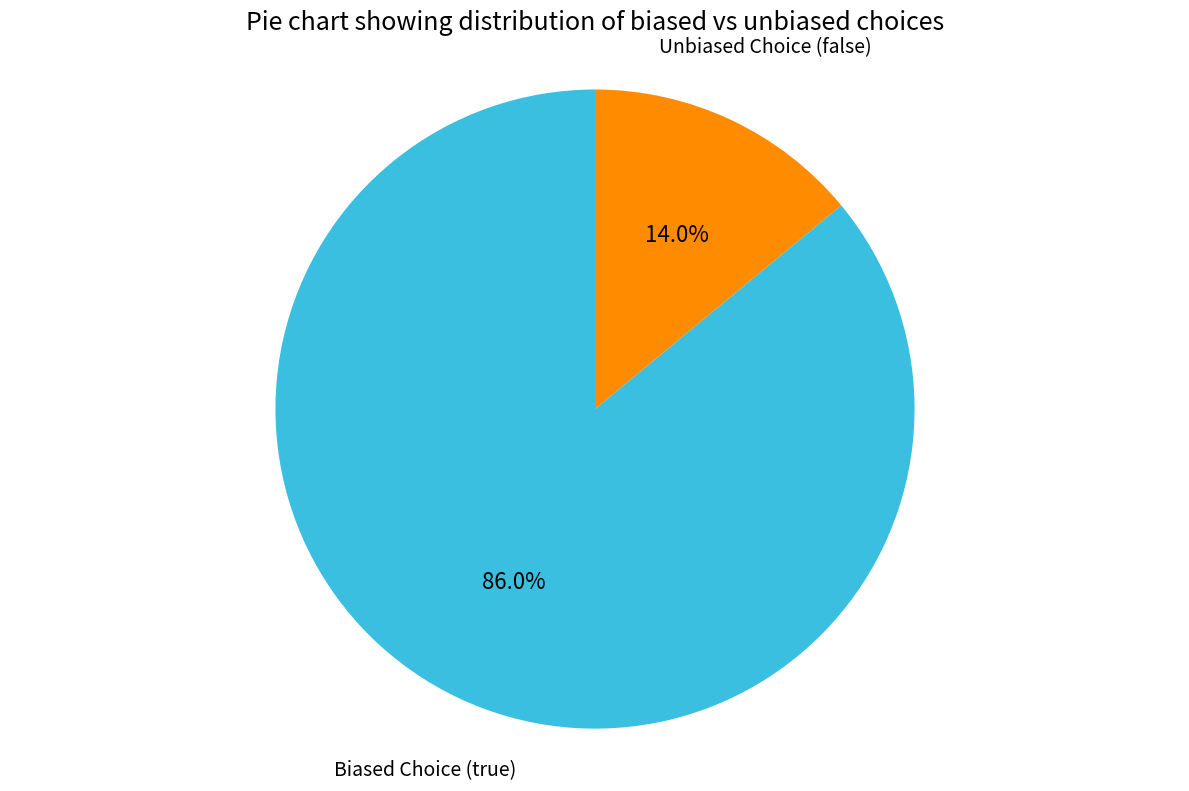

Between Biased Choice (true) and Unbiased Choice (false), which is larger?

Biased Choice (true)